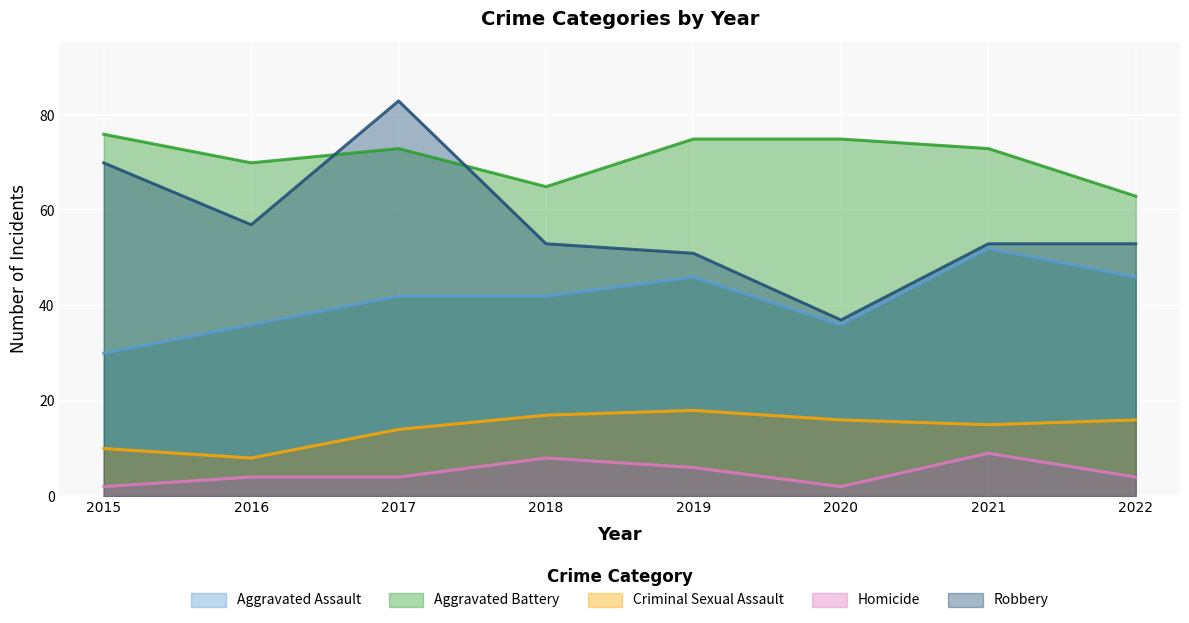

How many data points in Criminal Sexual Assault are above 16?

2